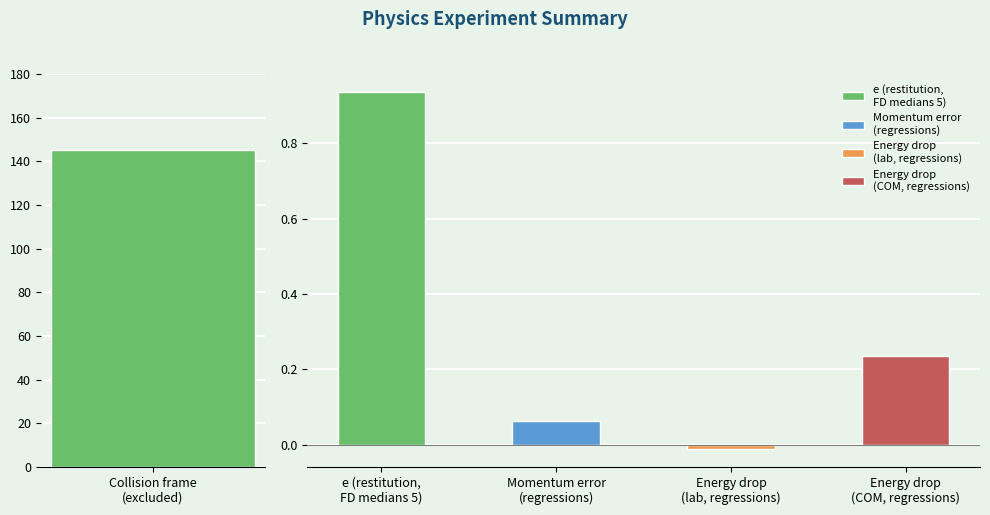

How many values are above zero?

4